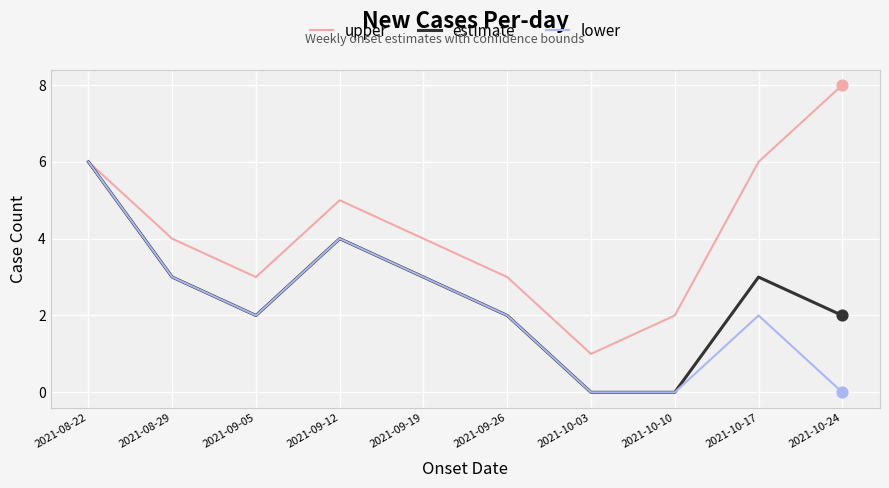

Which series has the largest range (max minus min)?

upper